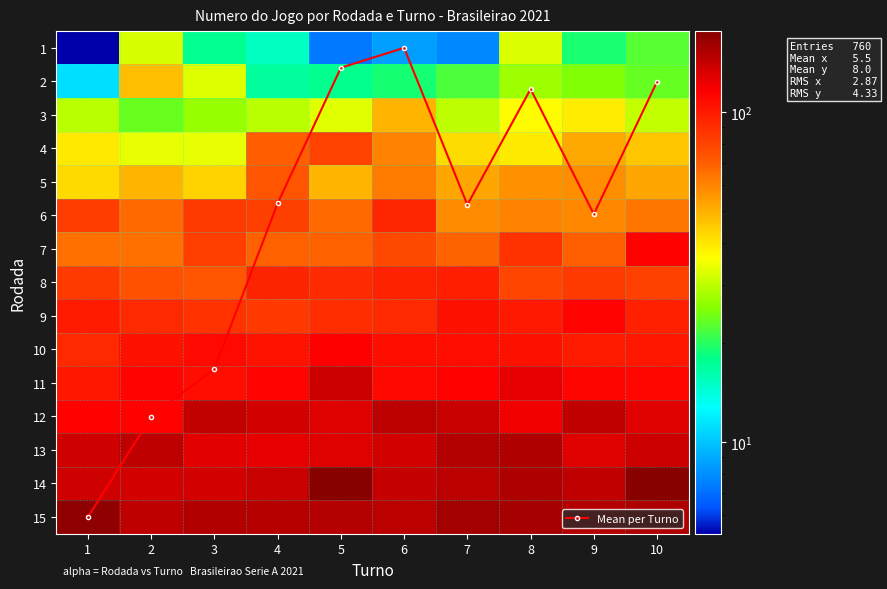

What is the sum of the 15 values at 9 and 5?

299.1